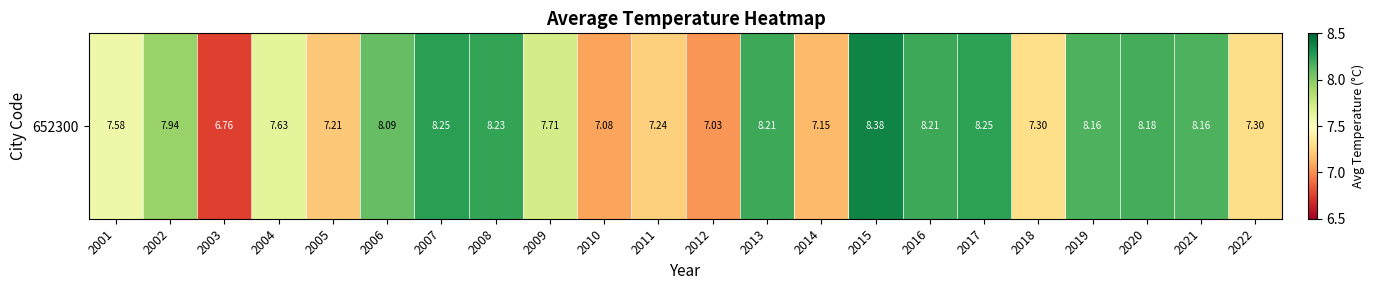

At which label does the data first exceed 7?

2001